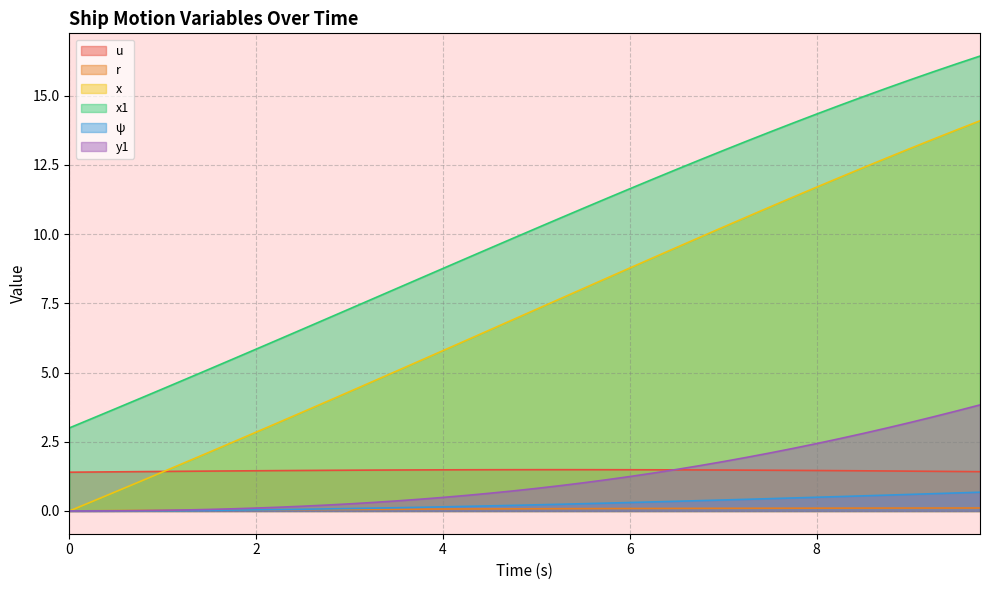

What position from the left is 2.25?

10